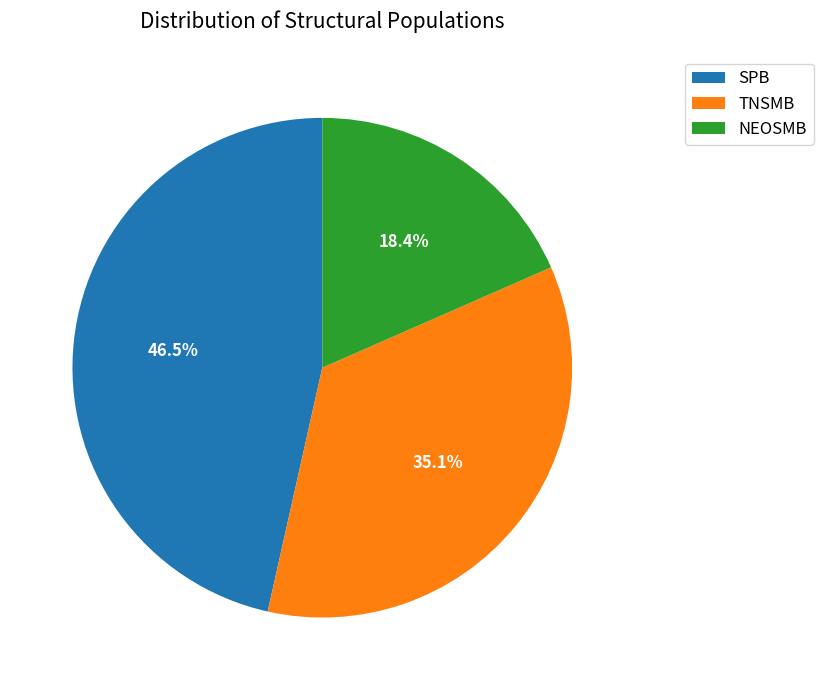

True or false: NEOSMB accounts for 18% of the total.

True